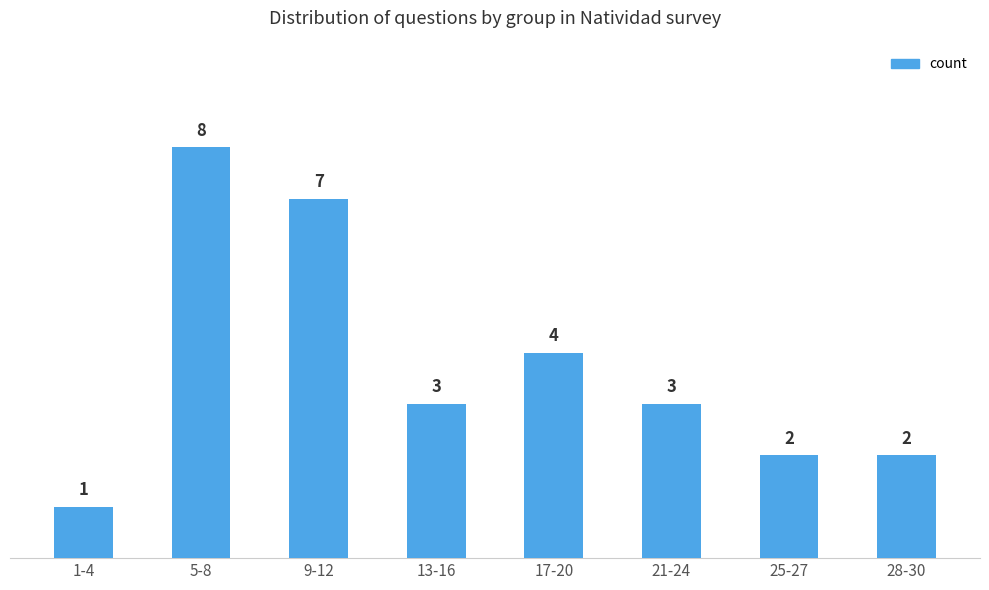

Between 1-4 and 17-20, which is larger?

17-20